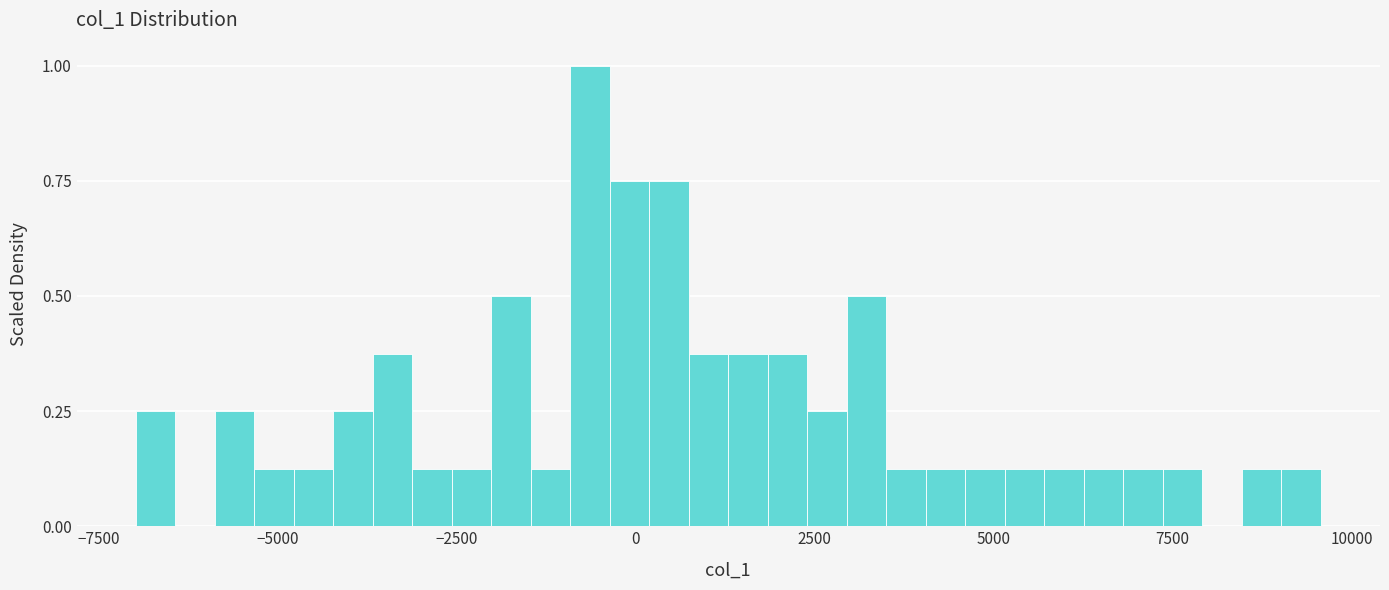

Around what value on the x-axis is the tallest bar? Give the approximate position of its centre, as read against the axis.

-500